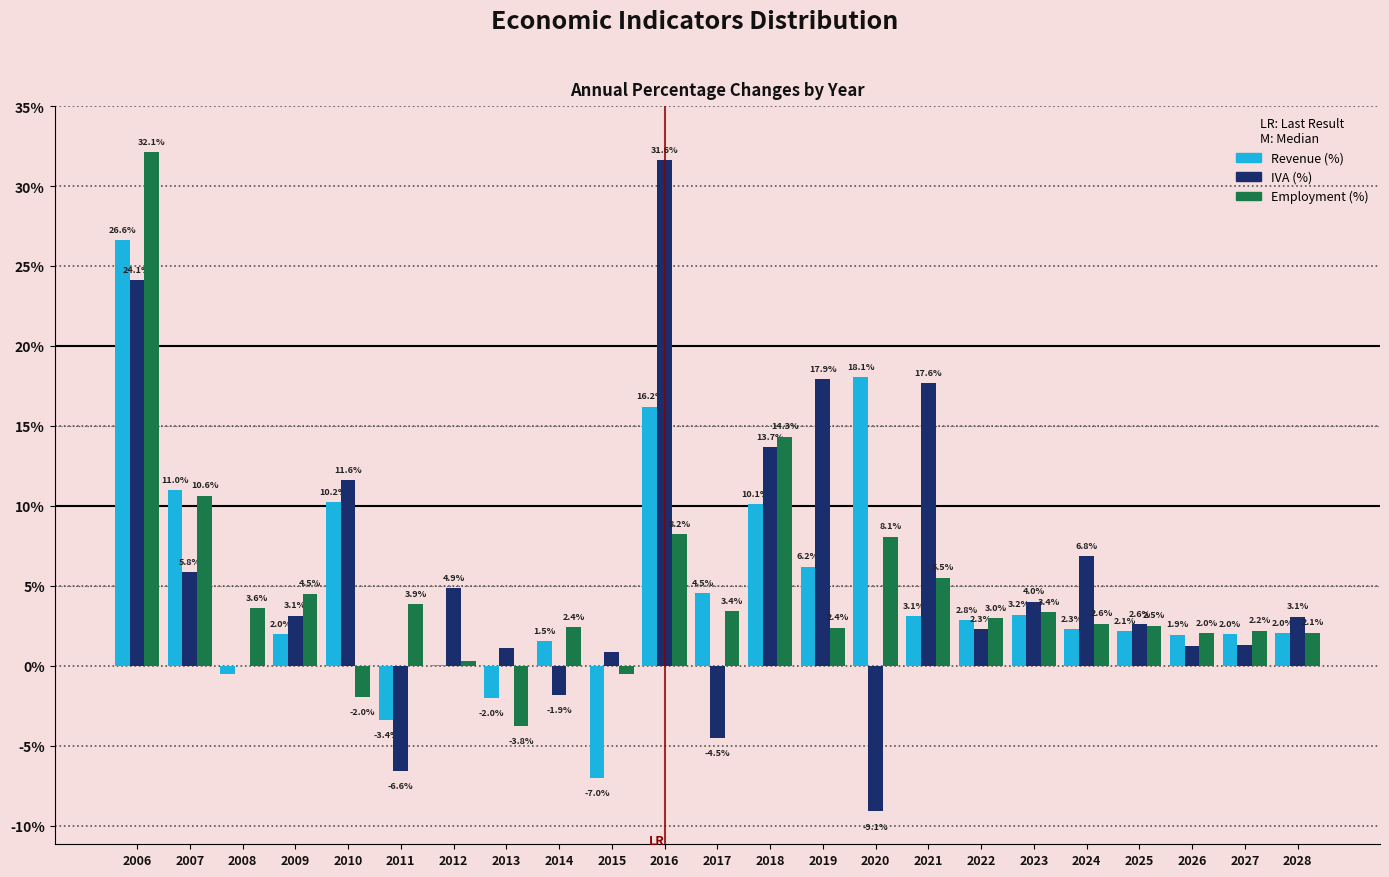

What is the sum of the Revenue (%) values at 2024 and 2019?

8.5